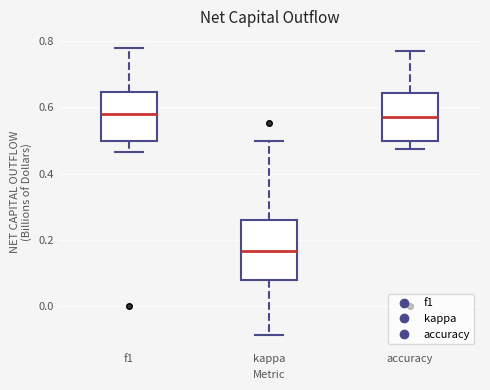

Which box has the lowest median line?

kappa